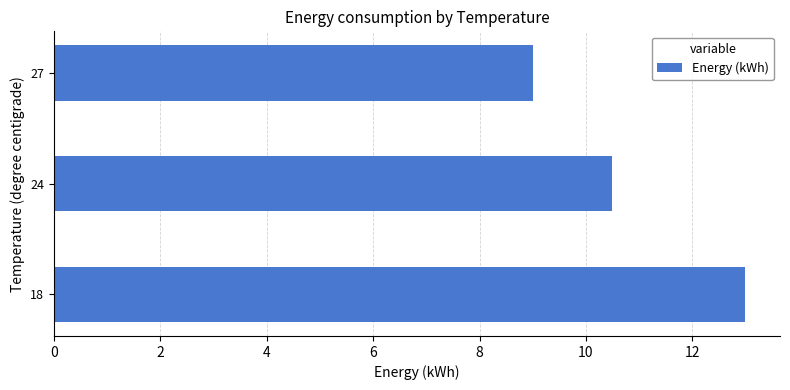

What value does the data have at 24?

10.5